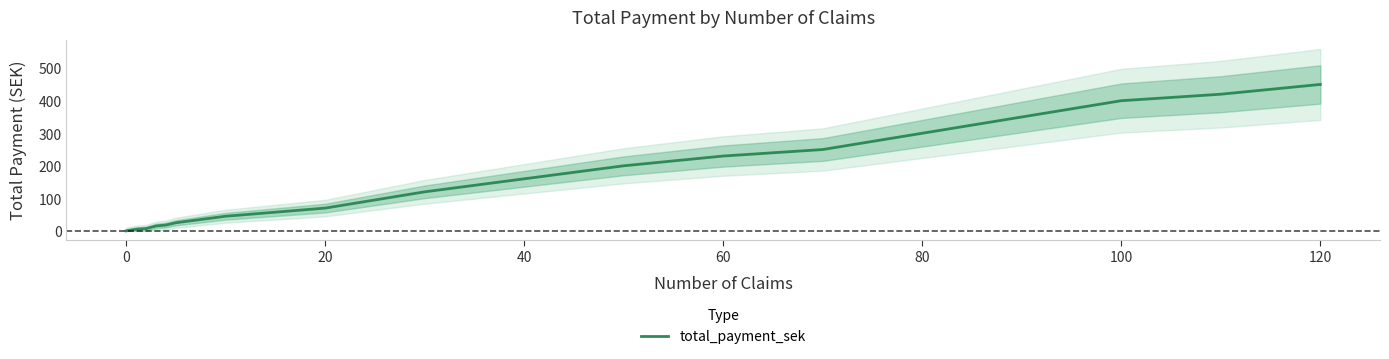

Does the chart display data point markers on the line(s)?

No